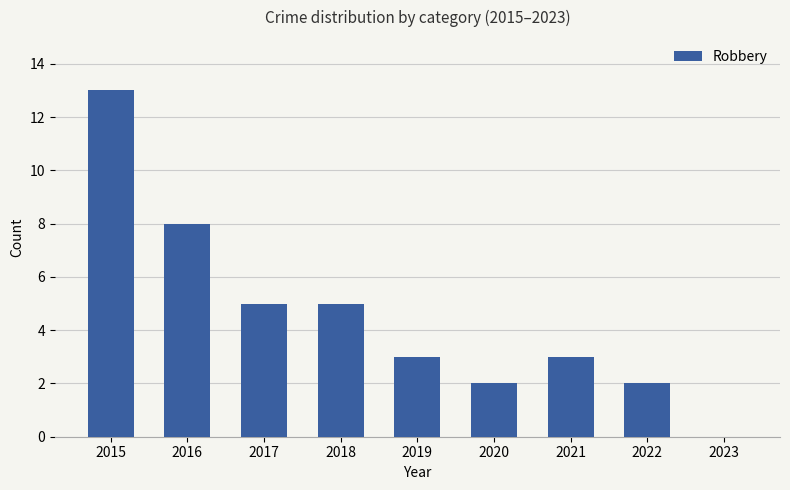

Count the number of data series in this chart.

1